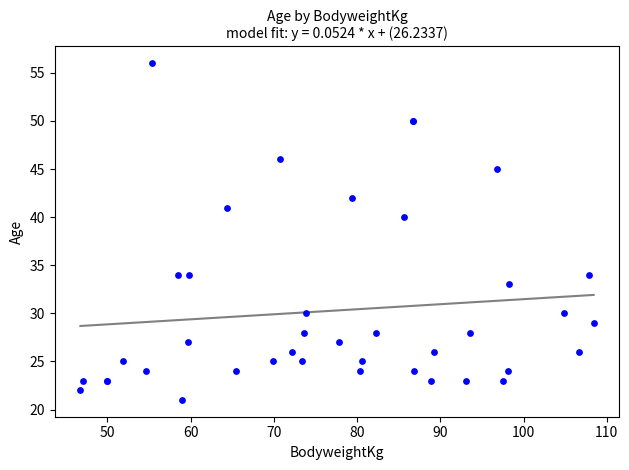

What Y value in the scatter plot is closest to 38?

40